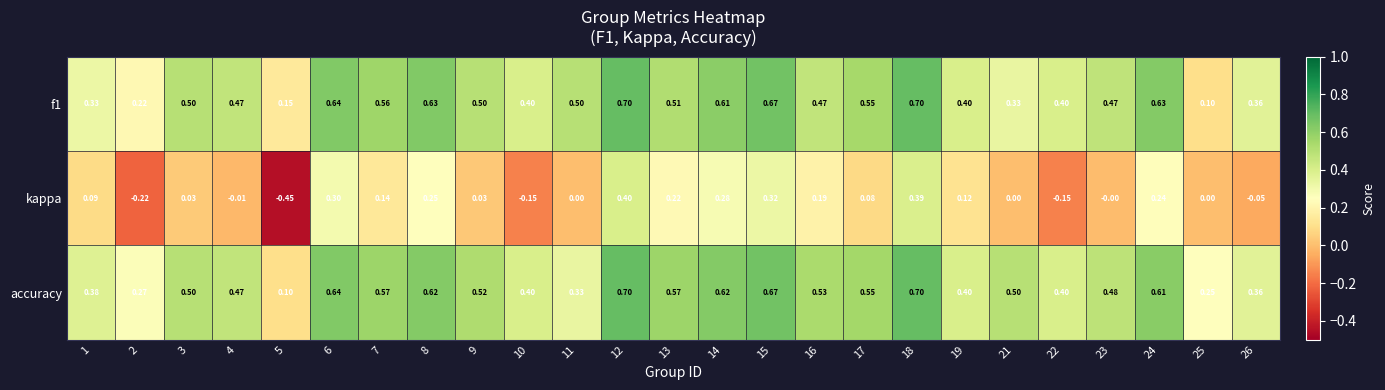

What is the total value across all series at 13?

1.3